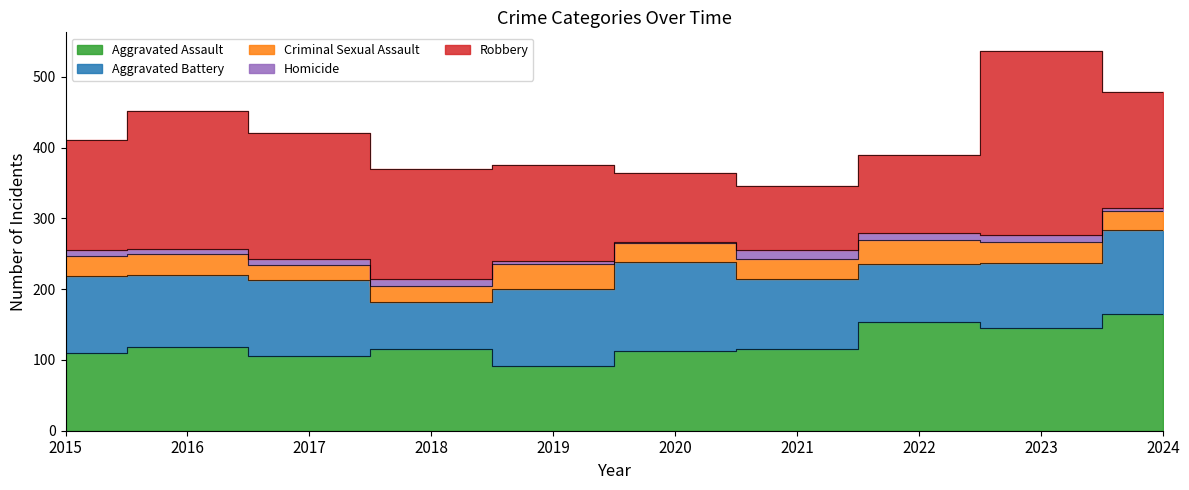

How many Aggravated Battery values are between 92 and 108?

6